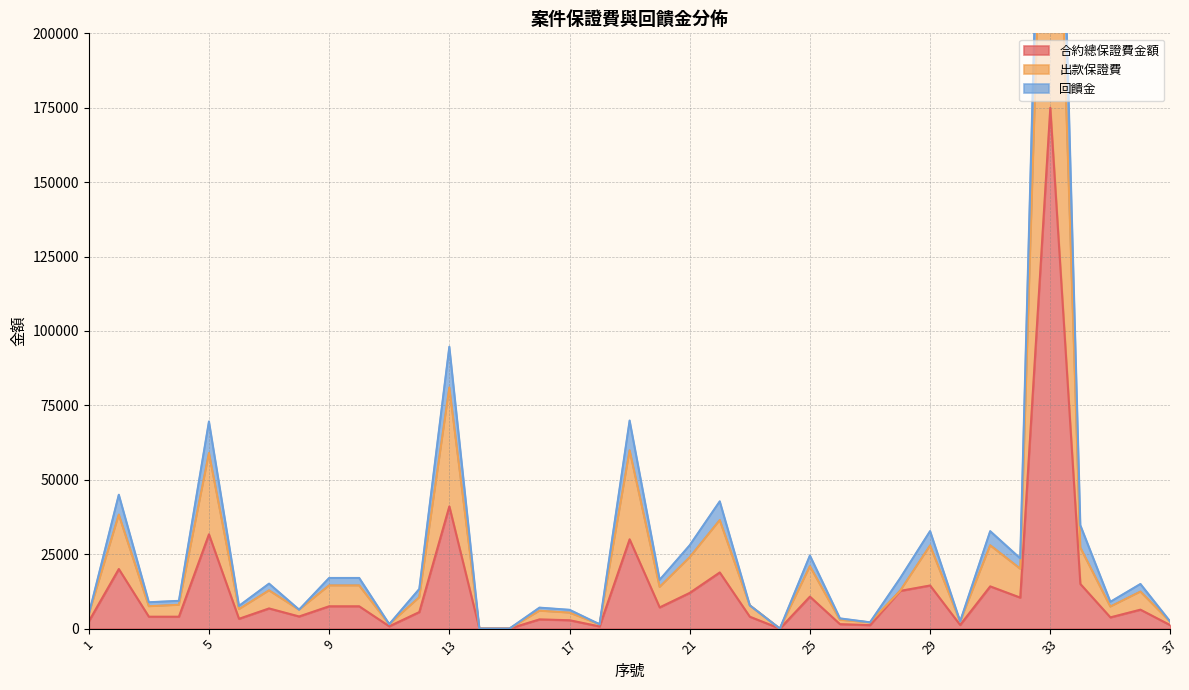

True or false: 合約總保證費金額 and 回饋金 intersect in this chart.

False